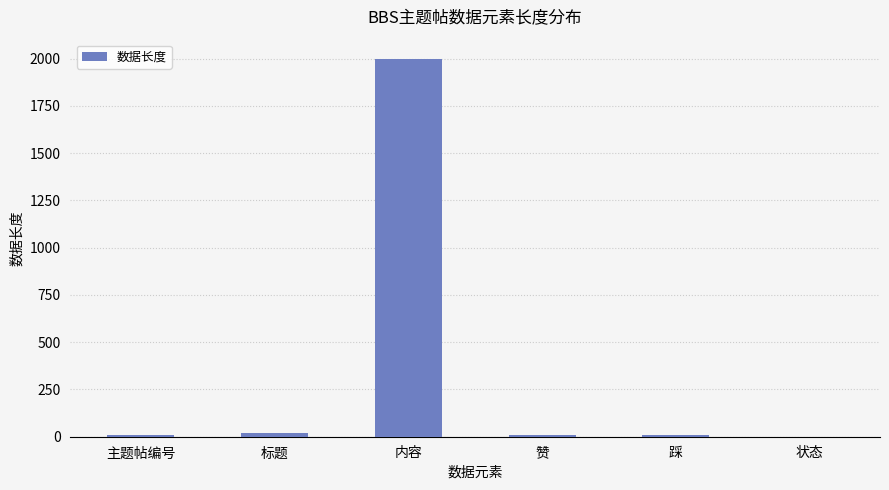

Reading left to right, list all the values displayed in this chart.

10	20	2000	10	10	1